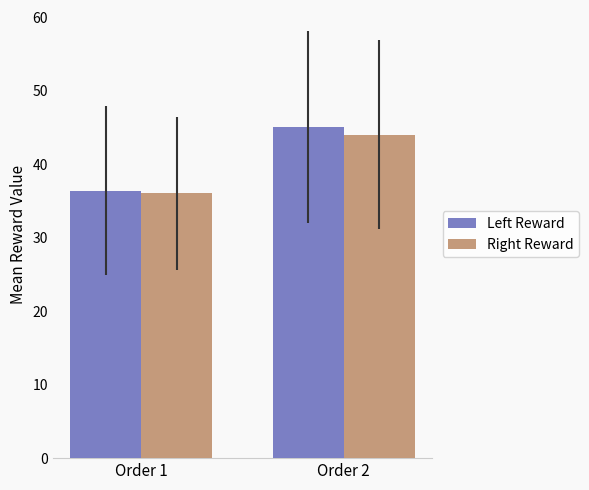

Count the Right Reward values in the range 36 to 44.

2